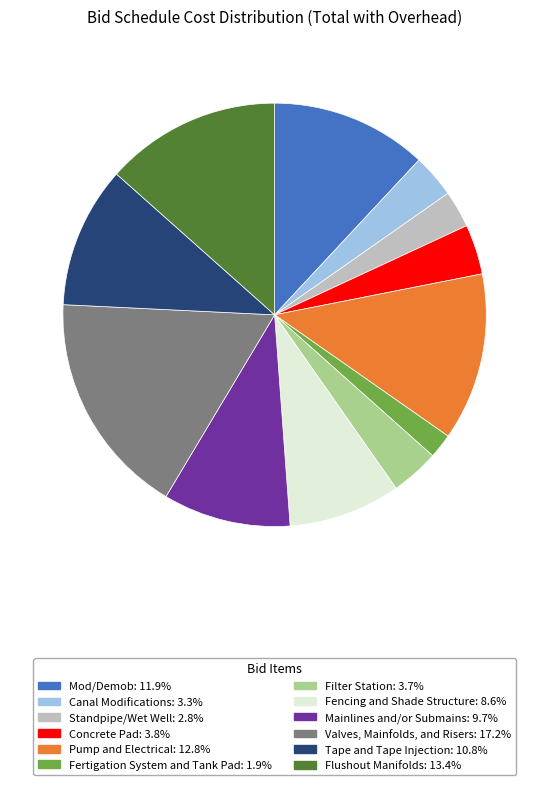

Does Flushout Manifolds account for over 50% of the chart?

No